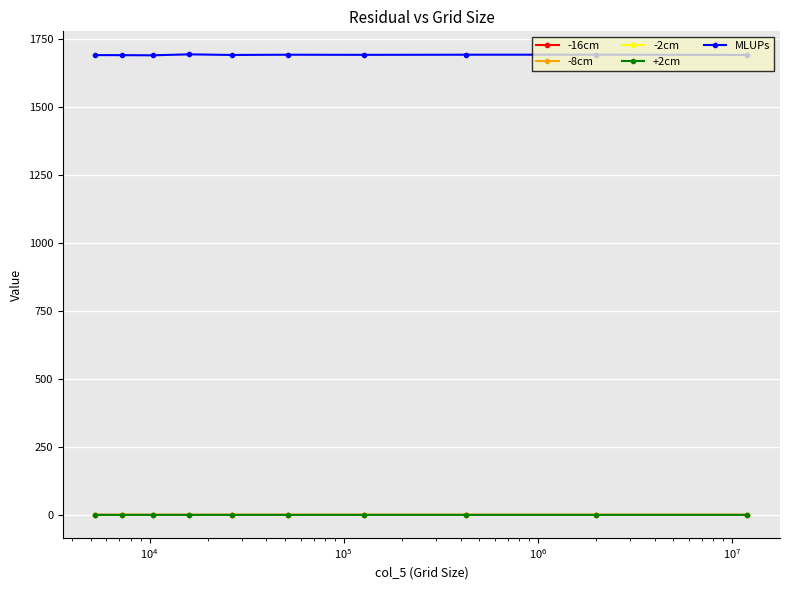

Is this an area chart (filled region under the line)?

No